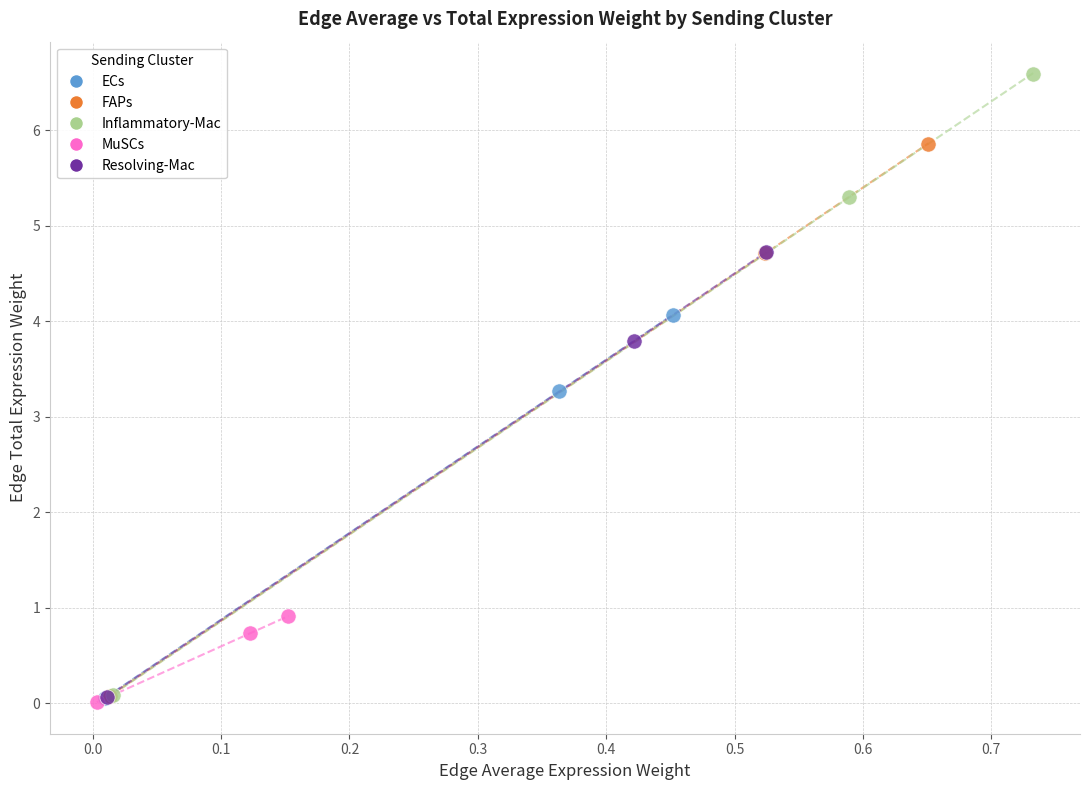

Which series has the largest Y range (max minus min)?

Inflammatory-Mac